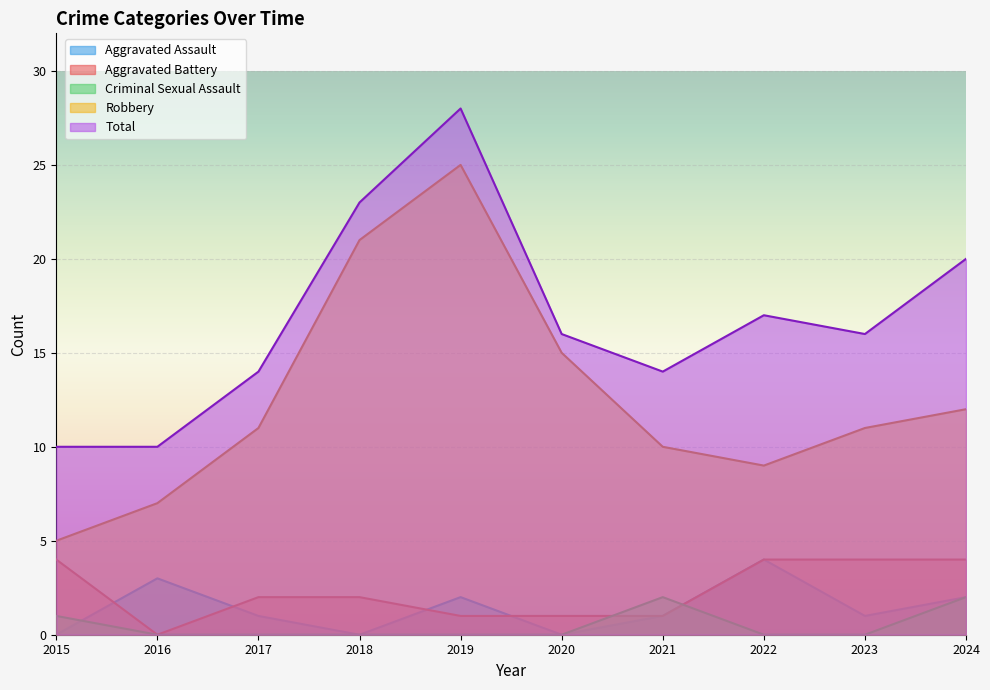

Rank the categories by Total value from lowest to highest.

2015, 2016, 2017, 2021, 2020, 2023, 2022, 2024, 2018, 2019